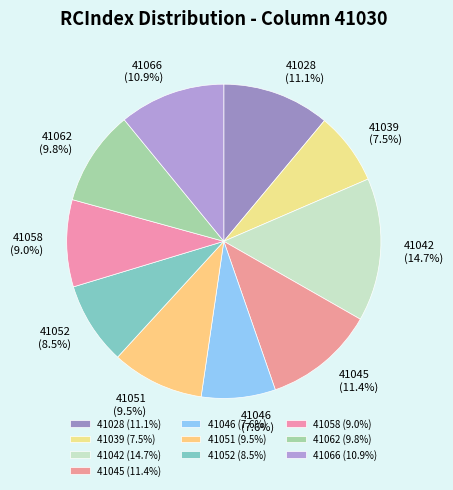

True or false: 41028 accounts for 19% of the total.

False